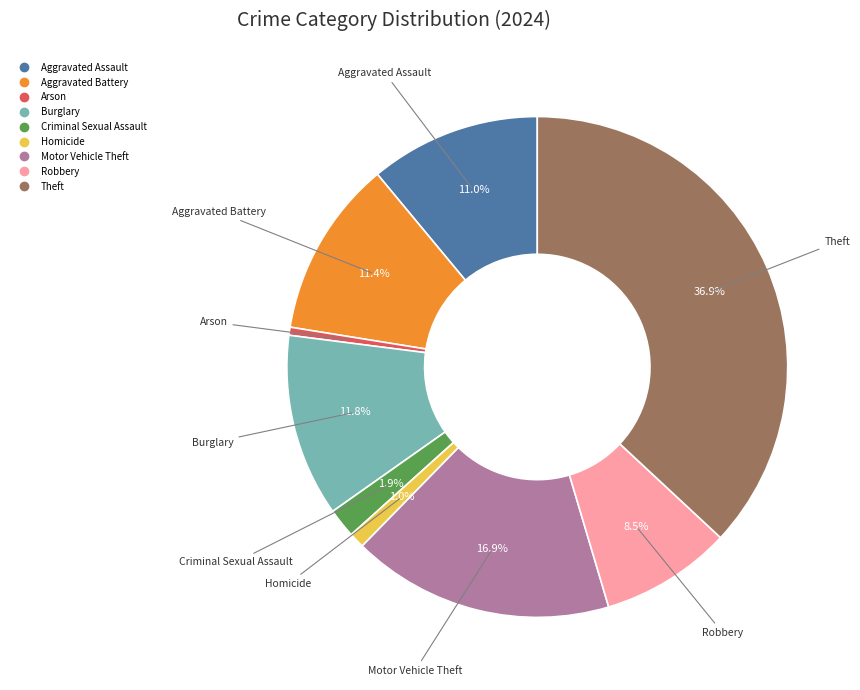

Which category has the biggest portion of the pie?

Theft